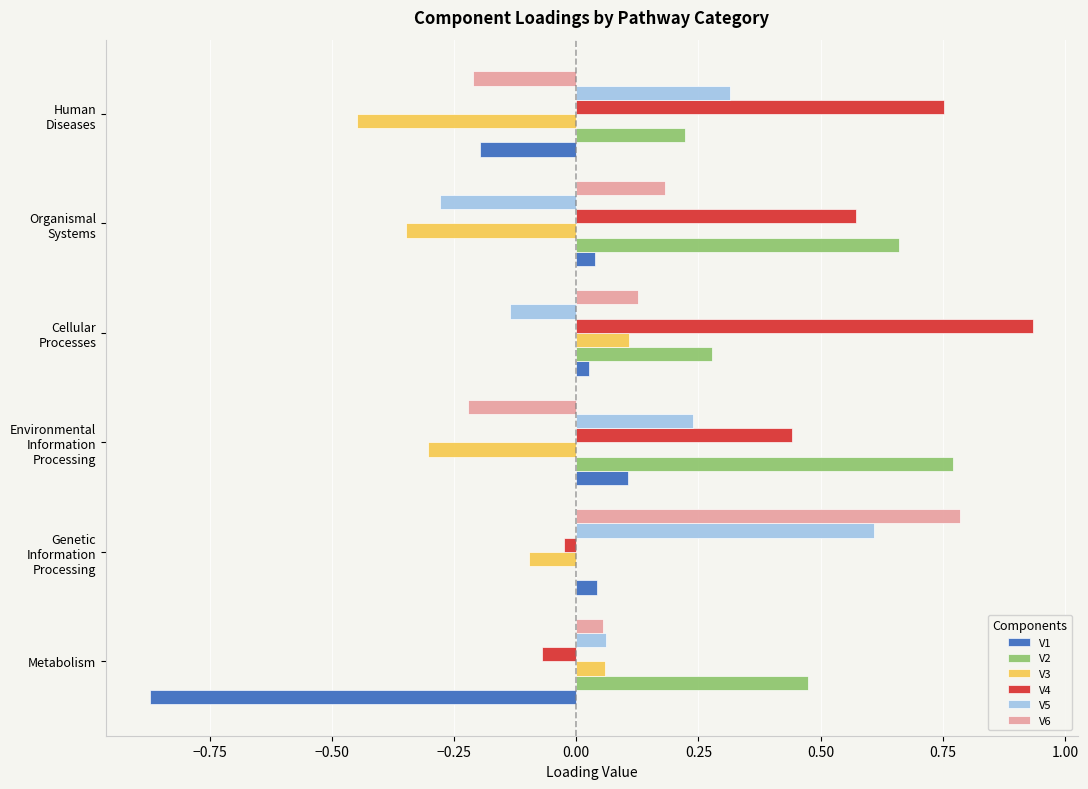

Is it true that V2 equals 0.7 at Metabolism?

False